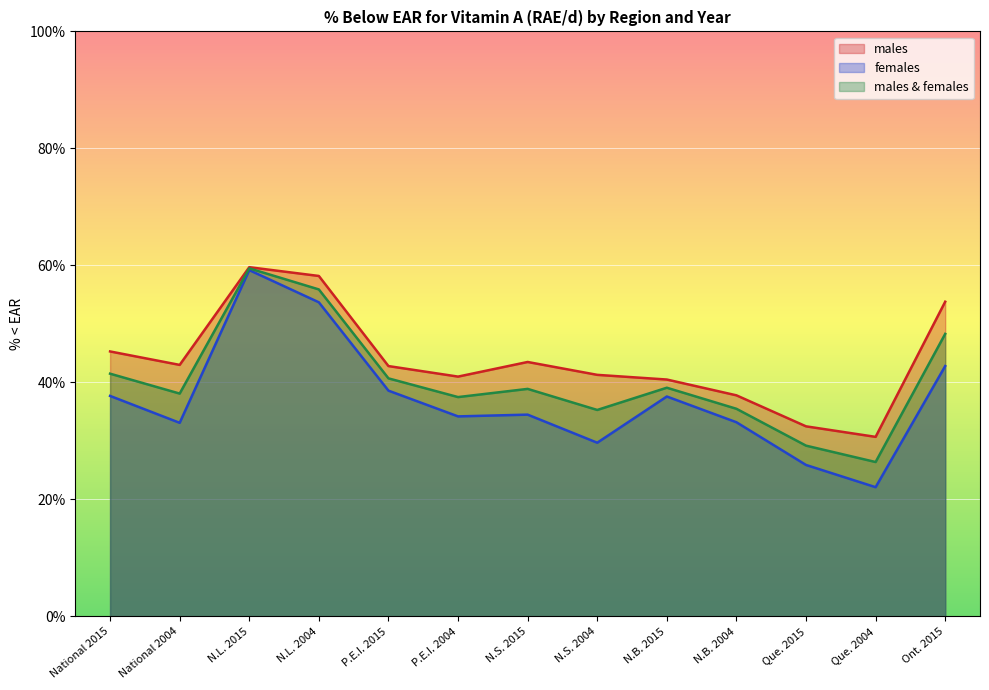

The females series shows 56.4 at Ont. 2015. True or false?

False